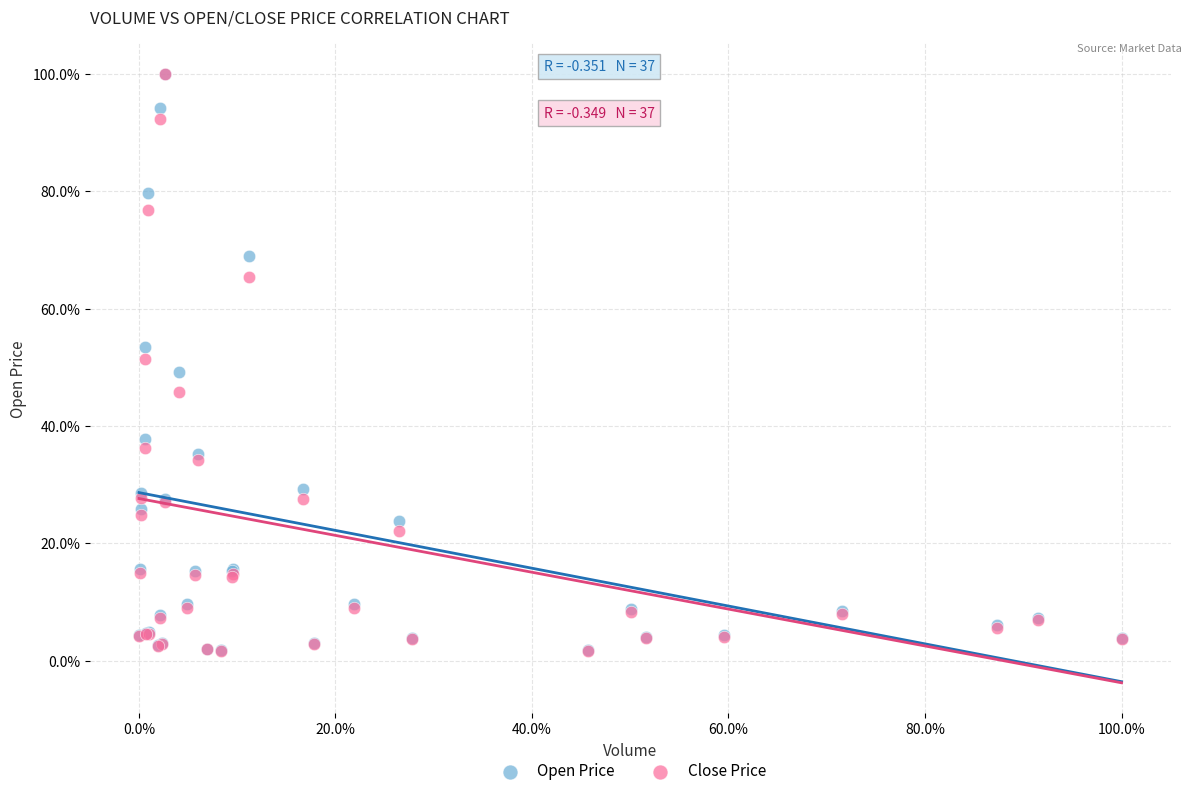

Which series has the widest spread of Y values?

Close Price